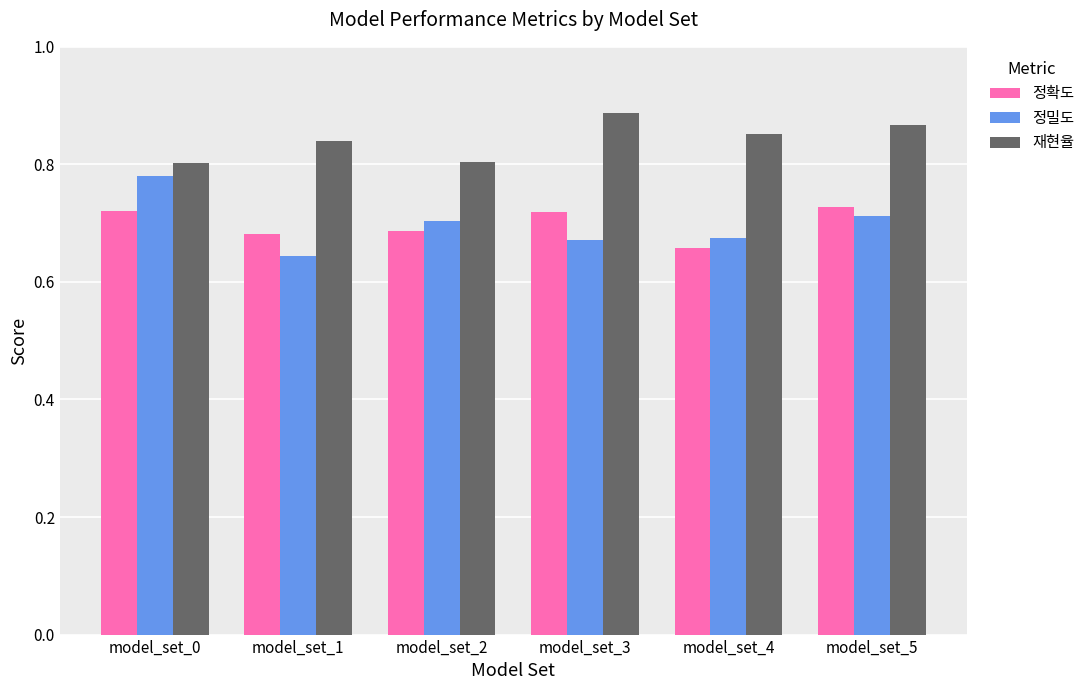

Rank the series by their maximum value, from lowest to highest.

정확도, 정밀도, 재현율